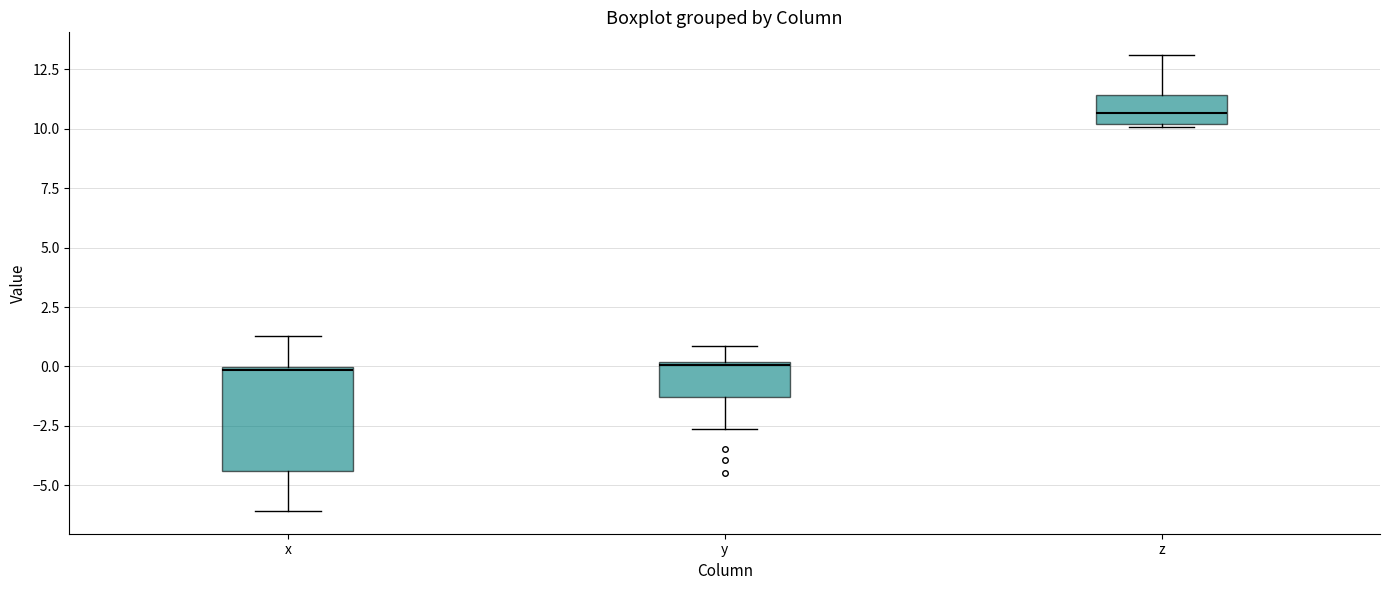

Reading left to right, read every box against the y-axis: the position of its median line, the range the box covers, and the ends of its whiskers. The values are not printed on the chart, so give them approximately, as read against the axis.

x: median 0.0, box -4.5 to 0.0, whiskers -6.0 to 1.5
y: median 0.0, box -1.5 to 0.0, whiskers -2.5 to 1.0
z: median 10.5, box 10.0 to 11.5, whiskers 10.0 to 13.0